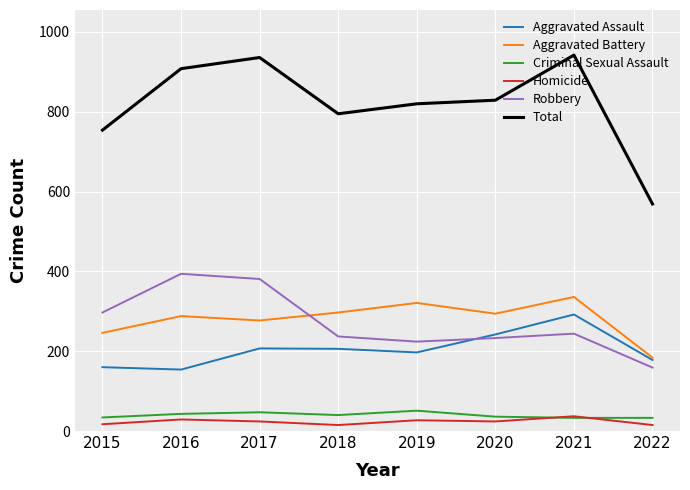

What is the lowest value of the Aggravated Assault series?

154